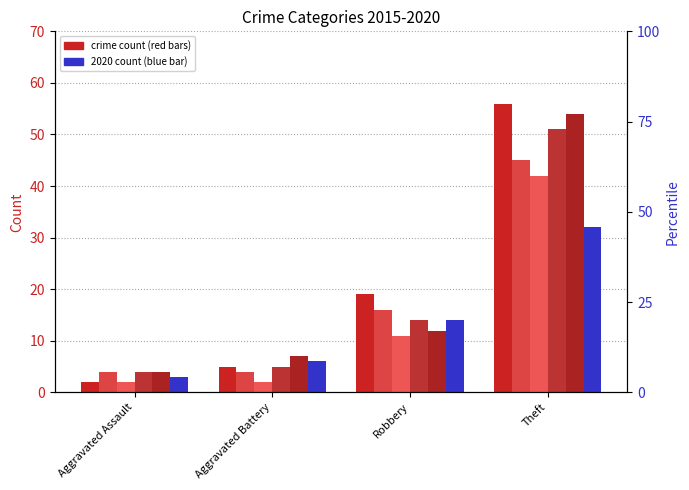

What position from the left is Aggravated Assault?

1